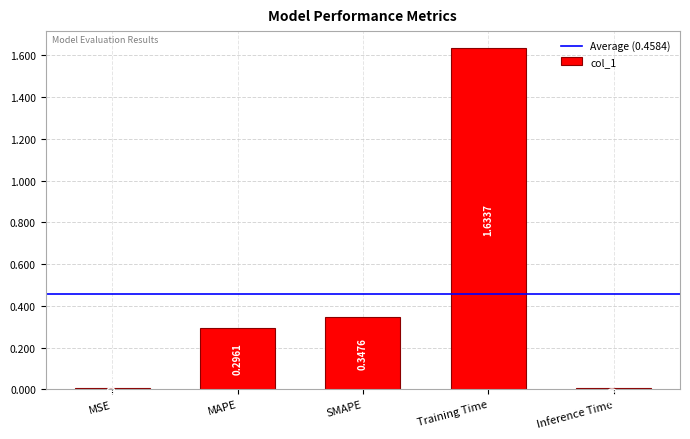

What is the difference between the values at Training Time and MAPE?

1.3